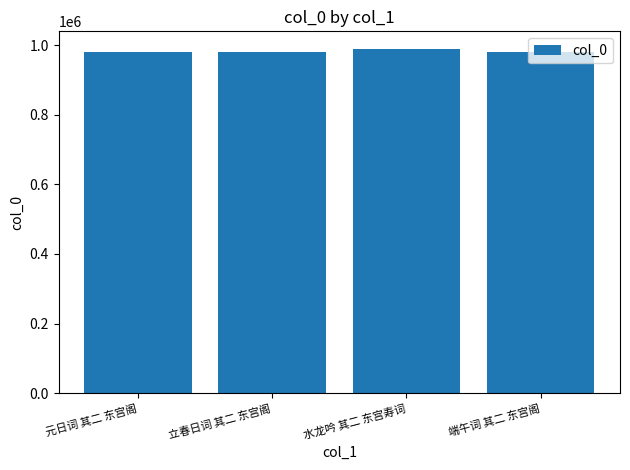

What is the ratio of the value at 端午词 其二 东宫阁 to the value at 立春日词 其二 东宫阁?

1.0